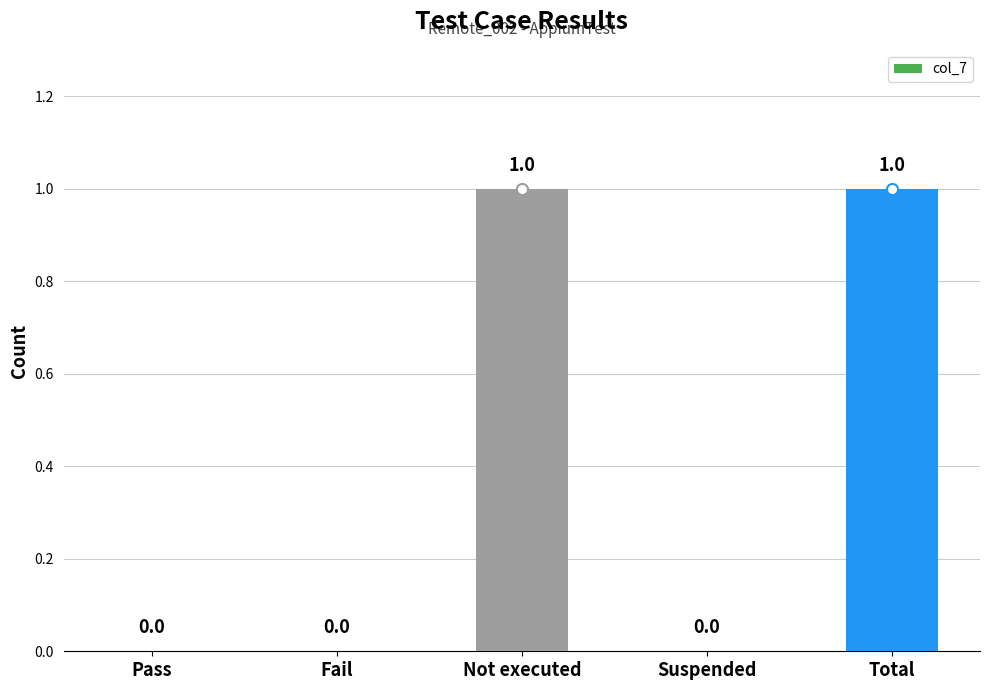

Is it true that the value at Not executed is 1?

True